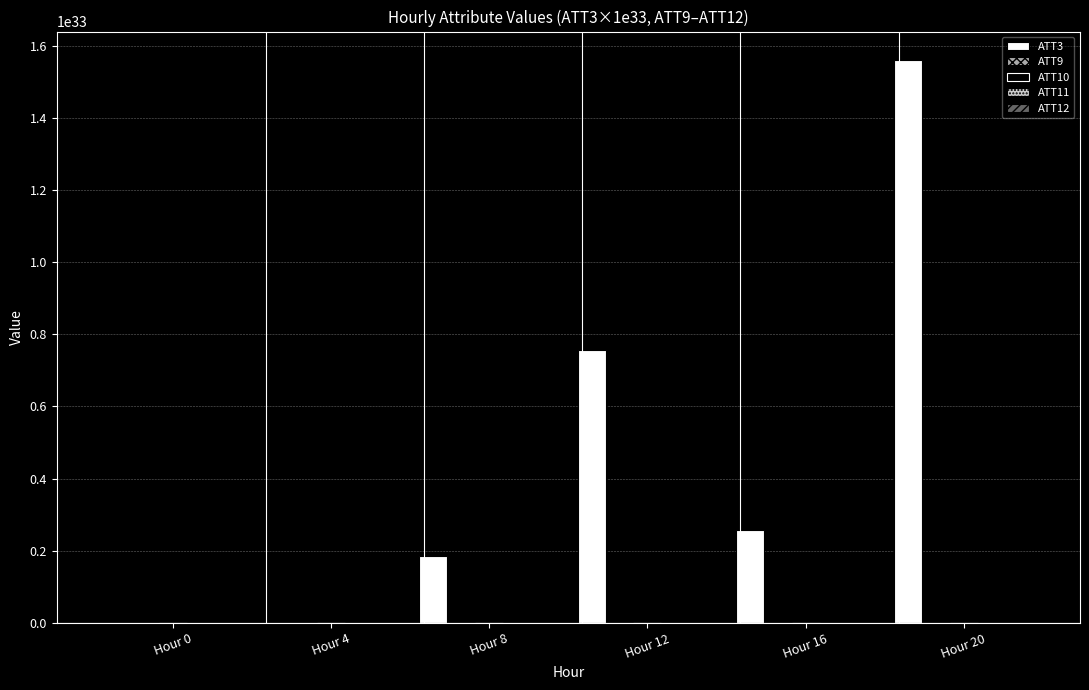

Which category has the highest value across all series?

Hour 20